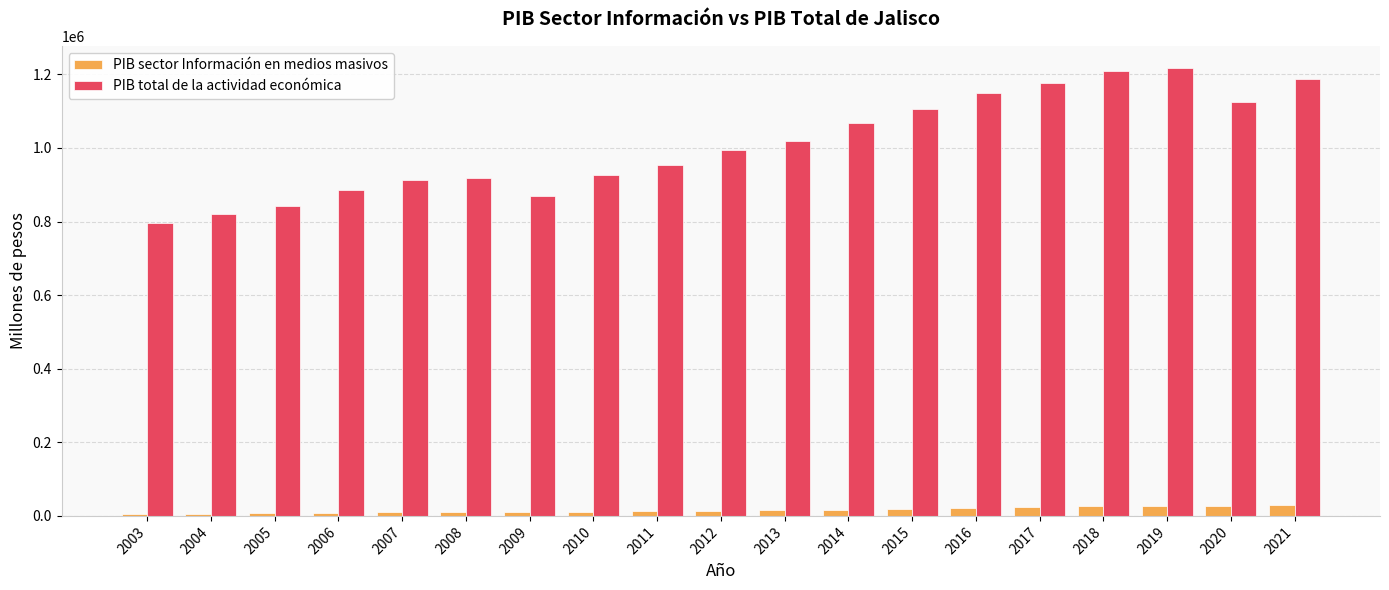

What is the difference between the maximum and minimum values in the PIB total de la actividad económica series?

421778.4